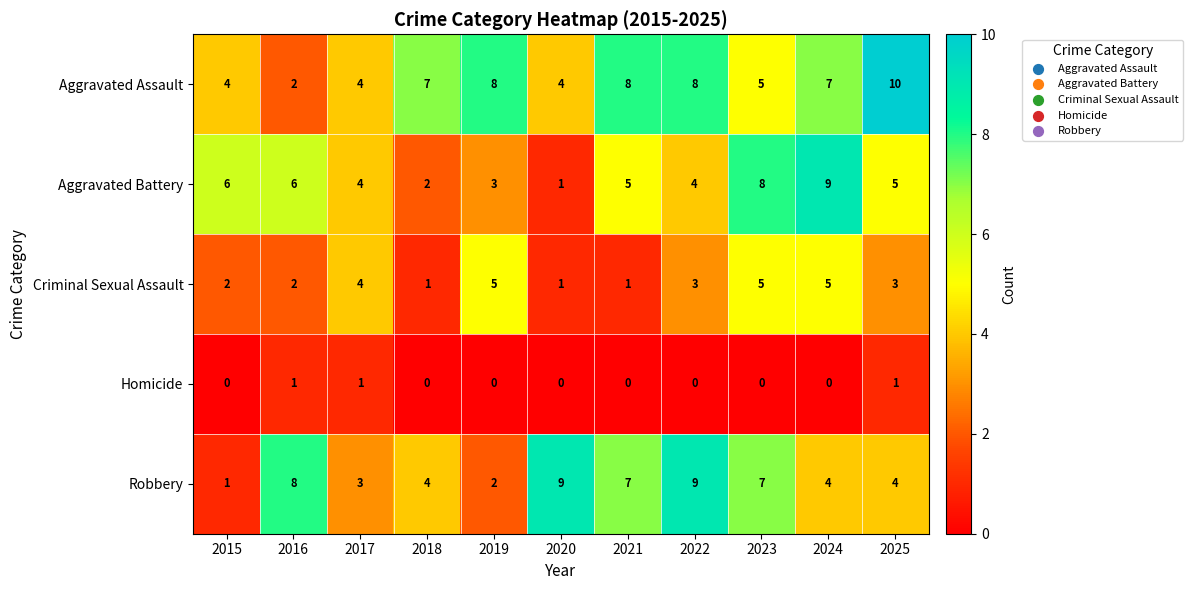

What is the total value across all series at 2019?

18